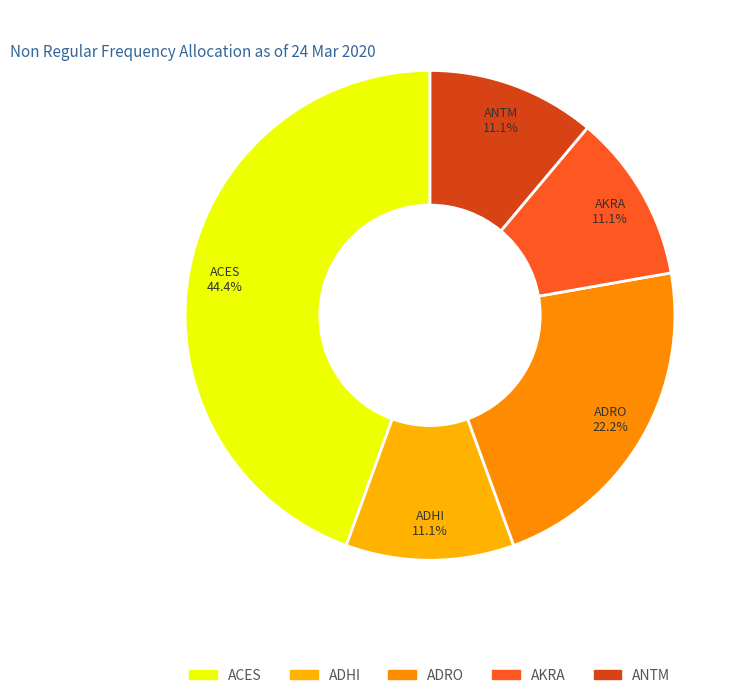

What is the smallest slice in the pie chart?

ADHI